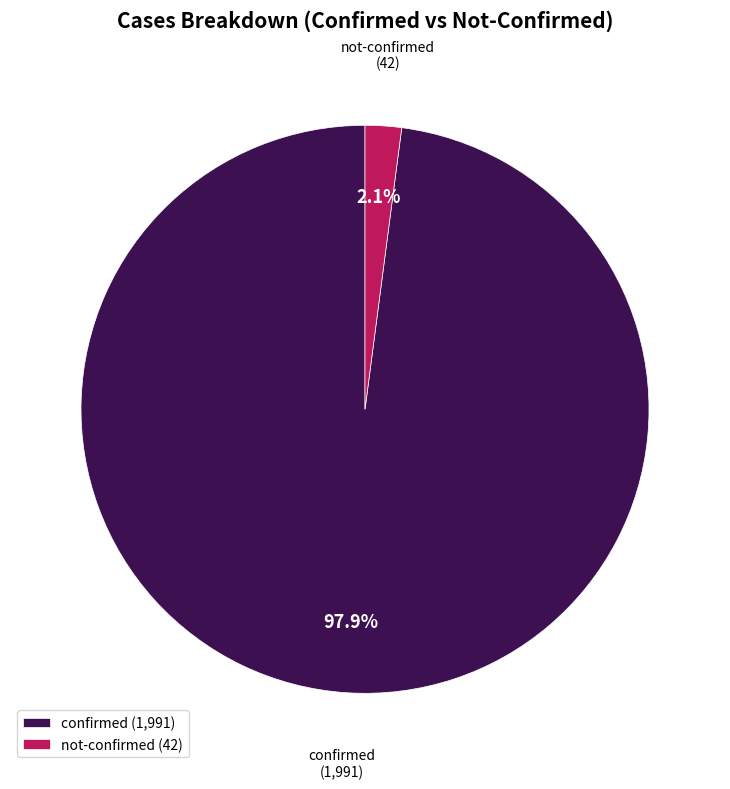

Between confirmed and not-confirmed, which is larger?

confirmed